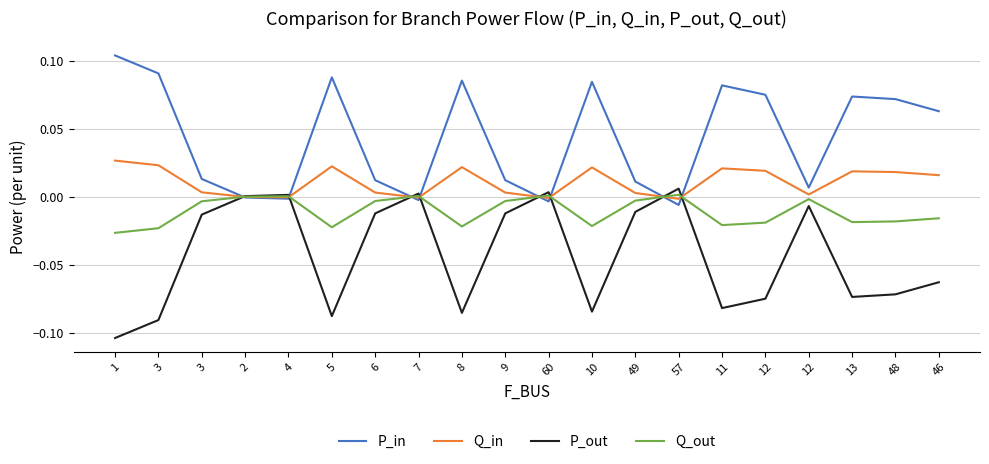

Does the chart display data point markers on the line(s)?

No